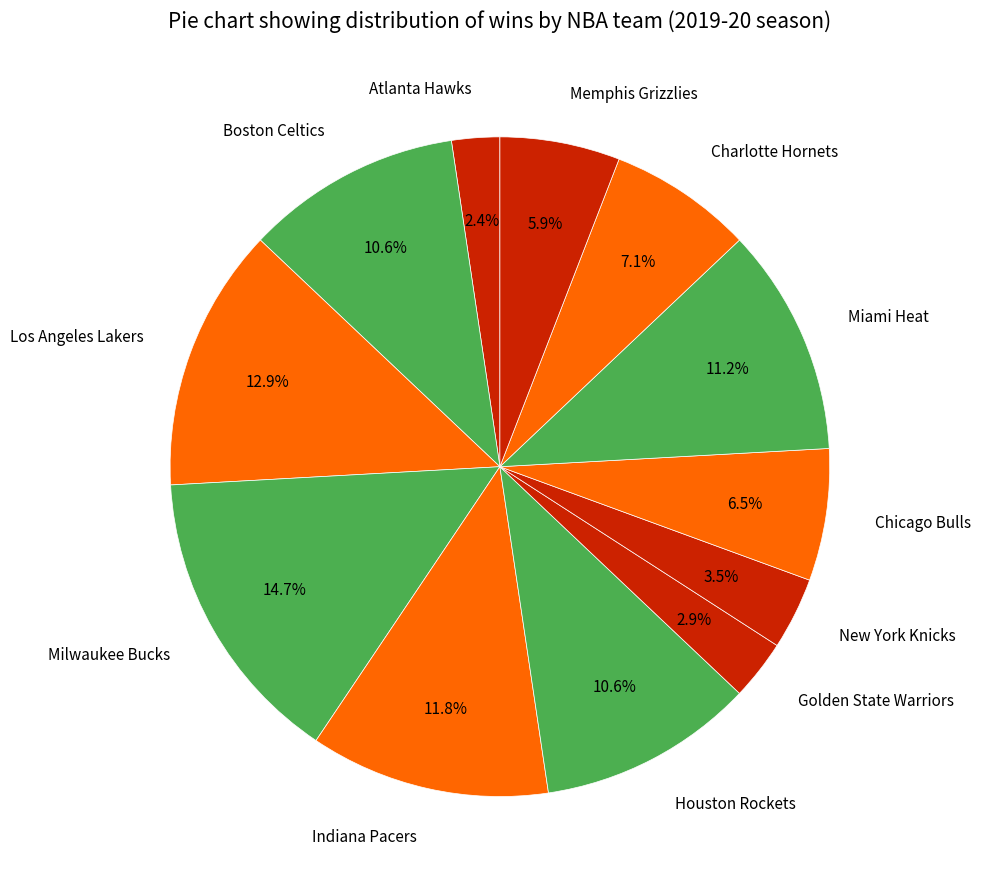

To the nearest percent, what portion does Atlanta Hawks represent?

2%